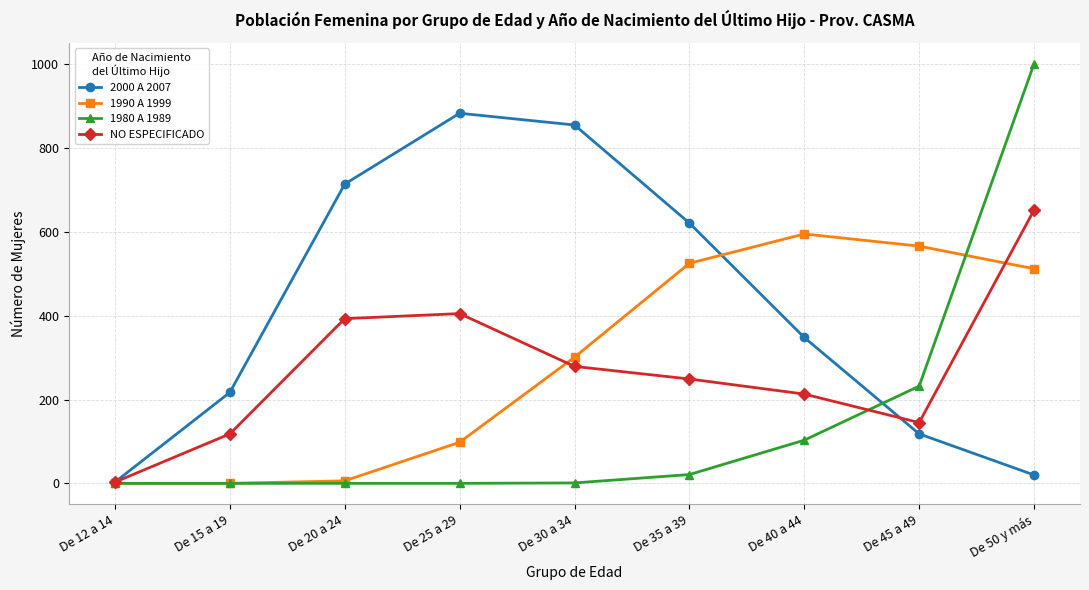

What is the total value across all series at De 45 a 49?

1061